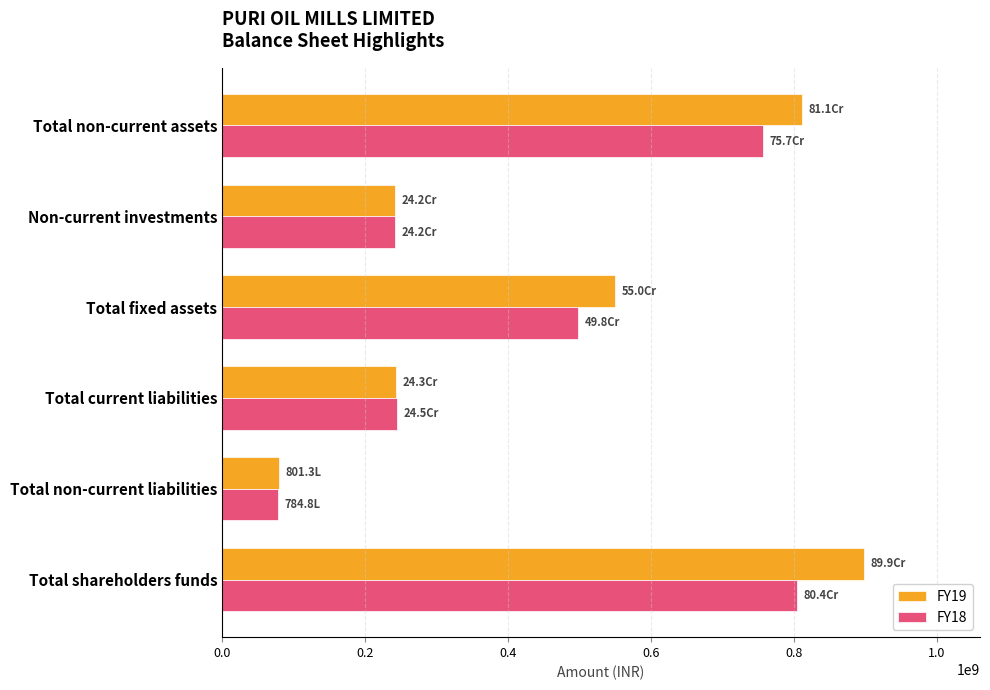

How many values in the FY18 series are below 497829621?

3